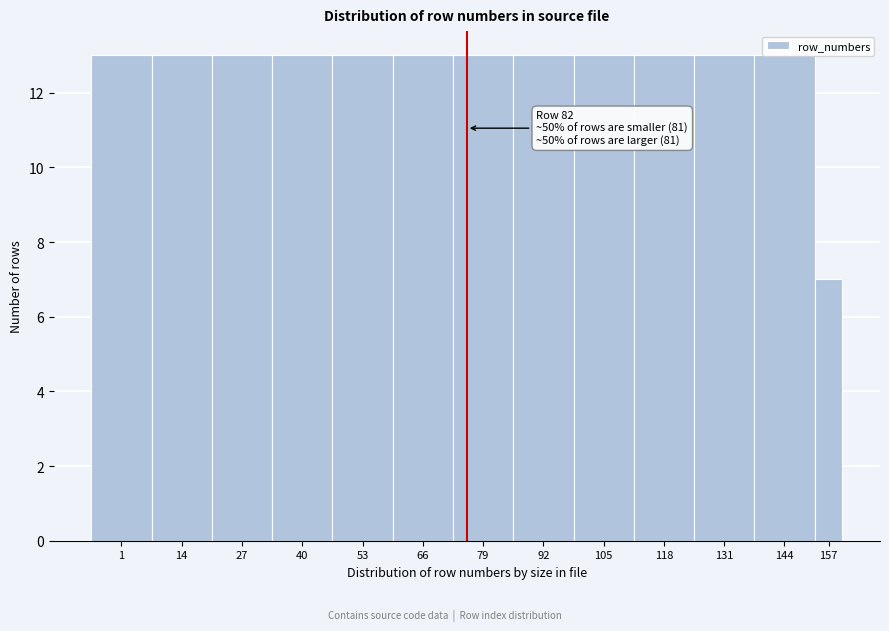

What is the ratio of the value at 1 to the value at 66?

1.0